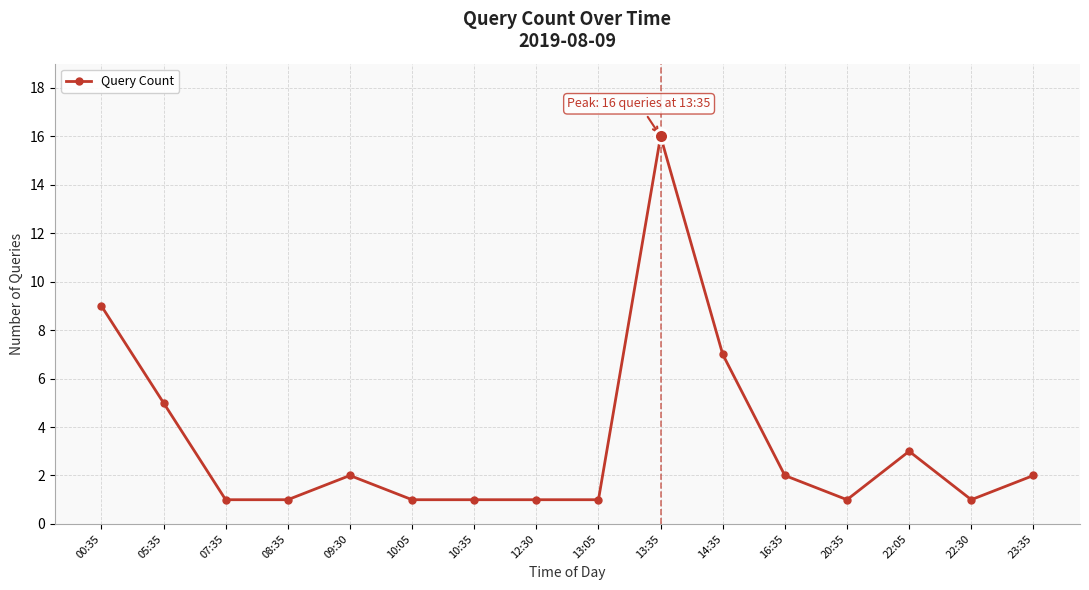

Approximately how many times larger is the value at 22:05 compared to 22:30?

3.0